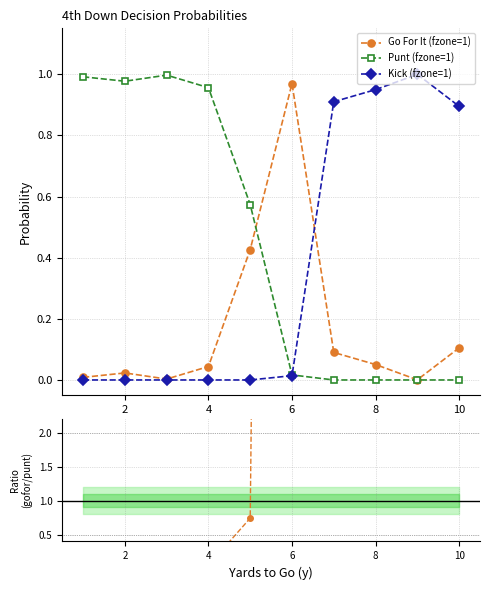

True or false: Go For It (fzone=1) has more than 2 points higher than both neighbors.

False